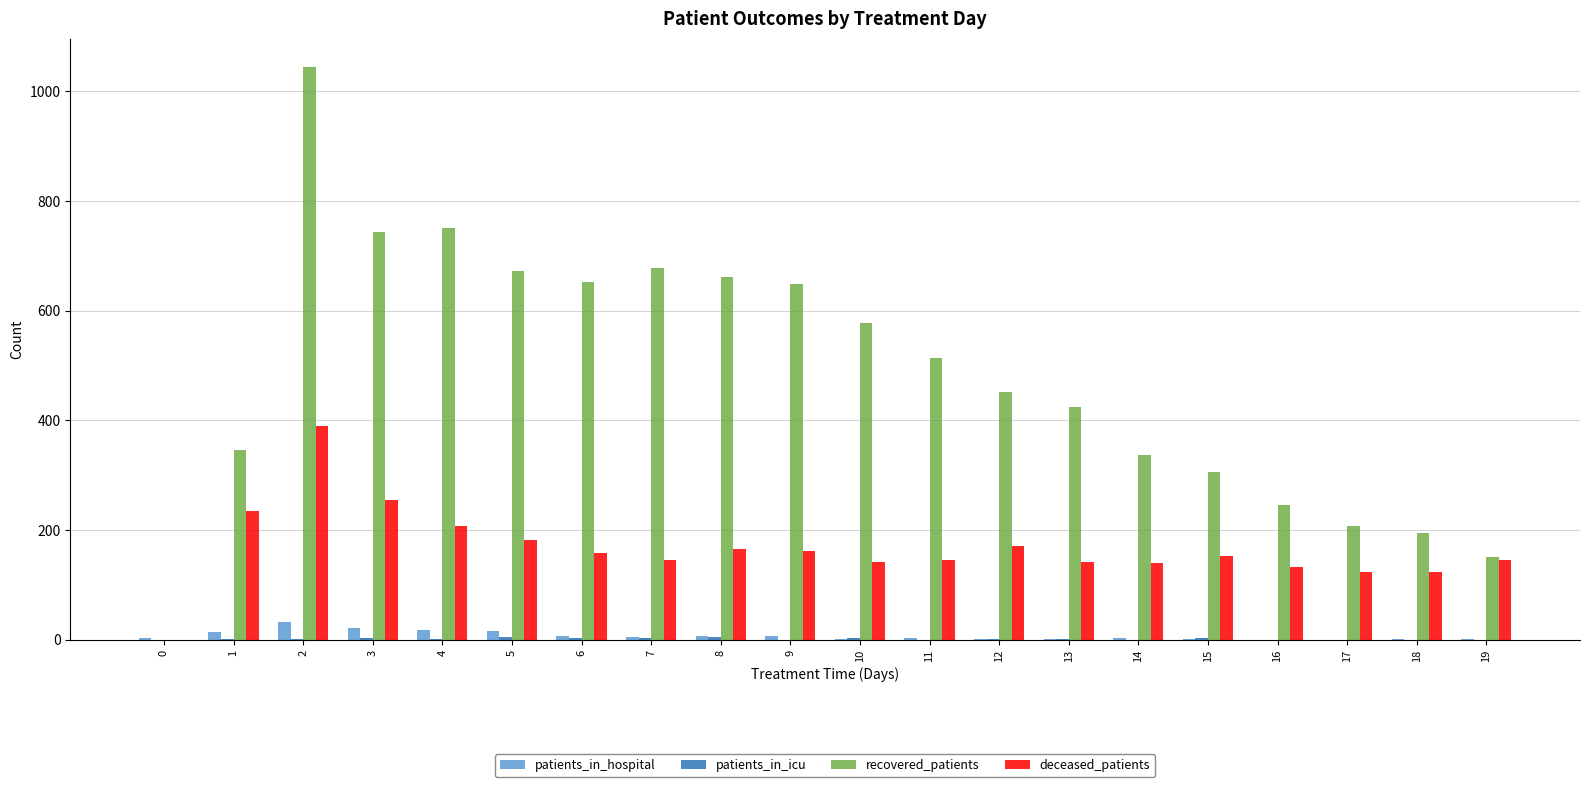

Where is recovered_patients nearest to the value 522?

11